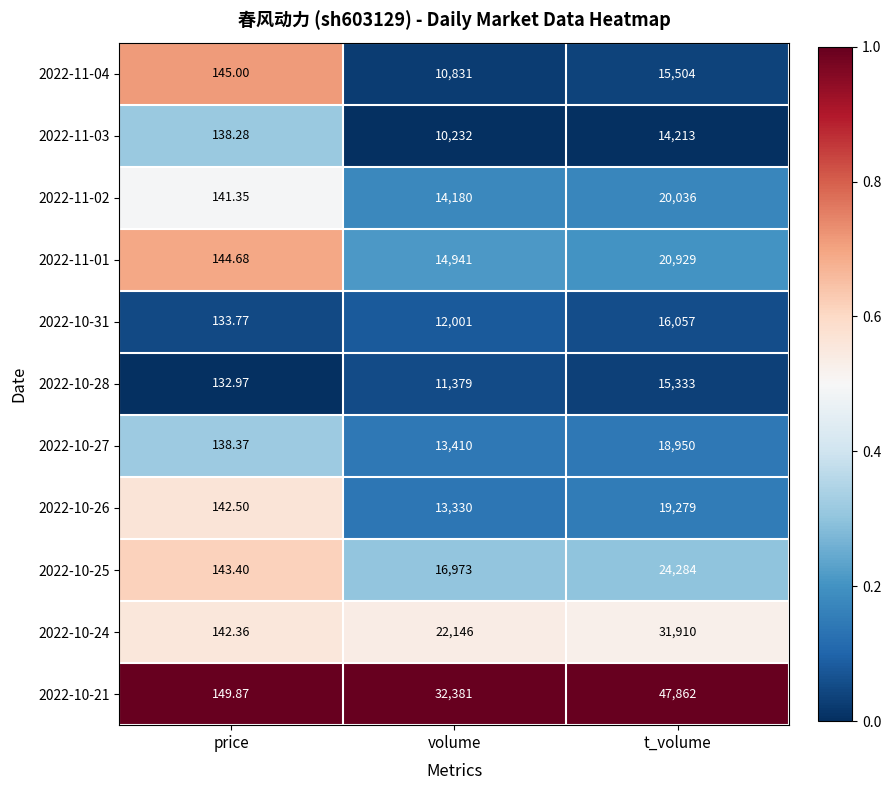

Is the value of 2022-11-04 at t_volume greater than the value of 2022-10-24 at price?

Yes